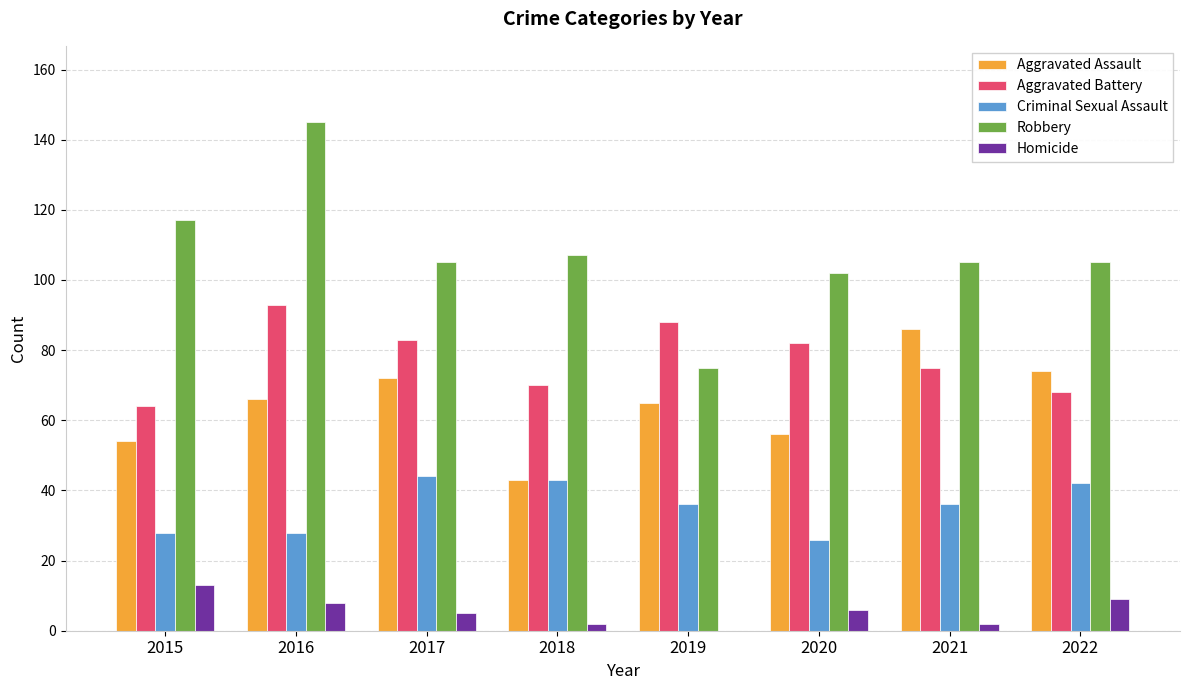

Which series changed the most between 2016 and 2022?

Robbery